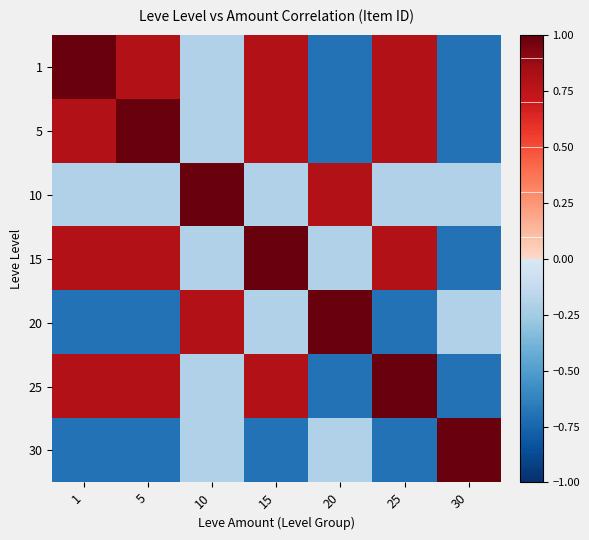

At 1, list the series in order from smallest to largest.

20, 30, 10, 5, 15, 25, 1